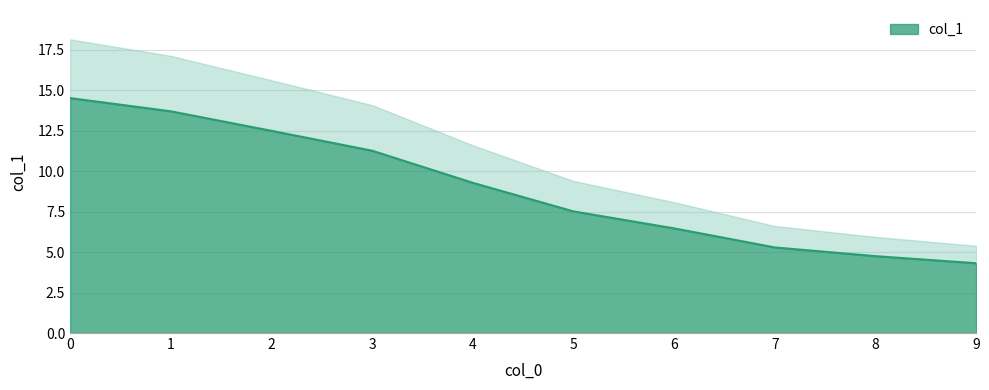

Rank the categories by value from highest to lowest.

0, 1, 2, 3, 4, 5, 6, 7, 8, 9